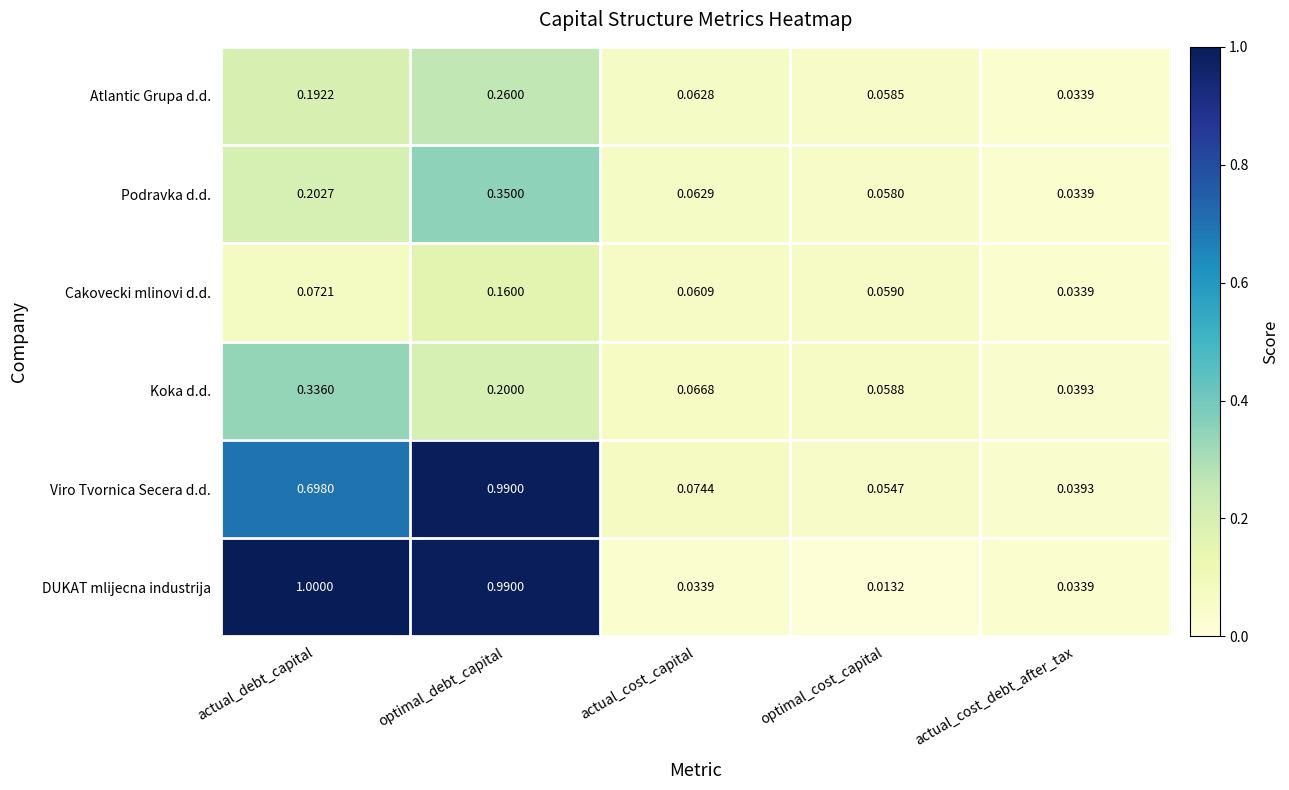

Which series changed the most between actual_debt_capital and optimal_debt_capital?

Viro Tvornica Secera d.d.